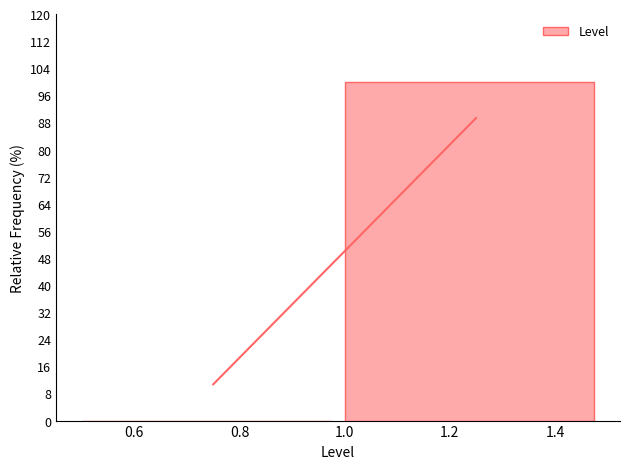

Reading left to right, list every bar in this chart as the range it spans on the x-axis followed by its height. The values are not printed on the chart, so give them approximately, as read against the axis.

0.5 to 1.0: 0
1.0 to 1.5: 100